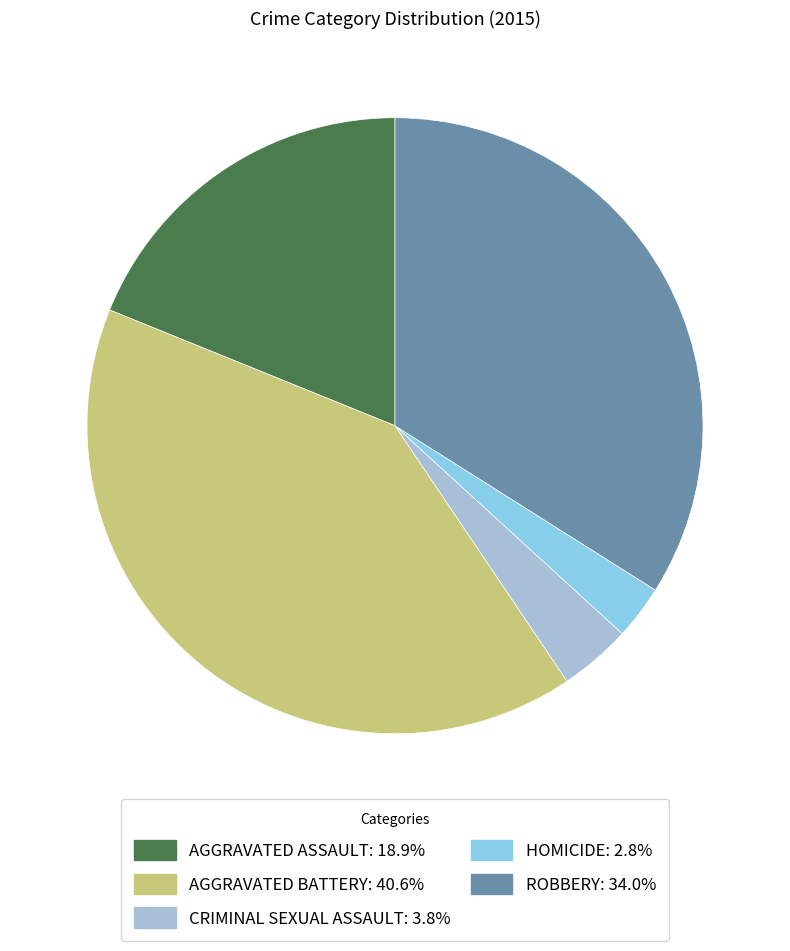

Is there a majority slice in this chart?

No